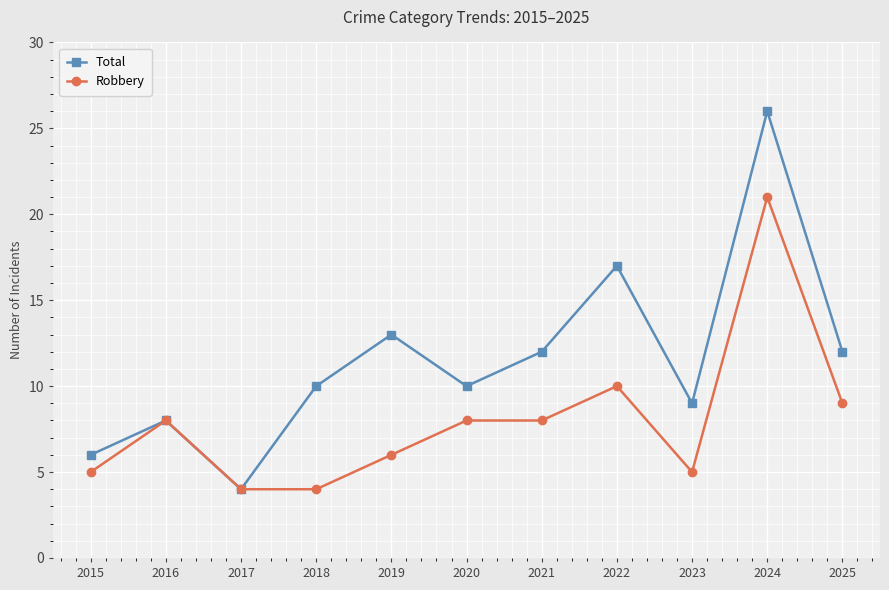

Reading left to right, list all the values displayed in this chart.

Total: 2015=6	2016=8	2017=4	2018=10	2019=13	2020=10	2021=12	2022=17	2023=9	2024=26	2025=12
Robbery: 2015=5	2016=8	2017=4	2018=4	2019=6	2020=8	2021=8	2022=10	2023=5	2024=21	2025=9